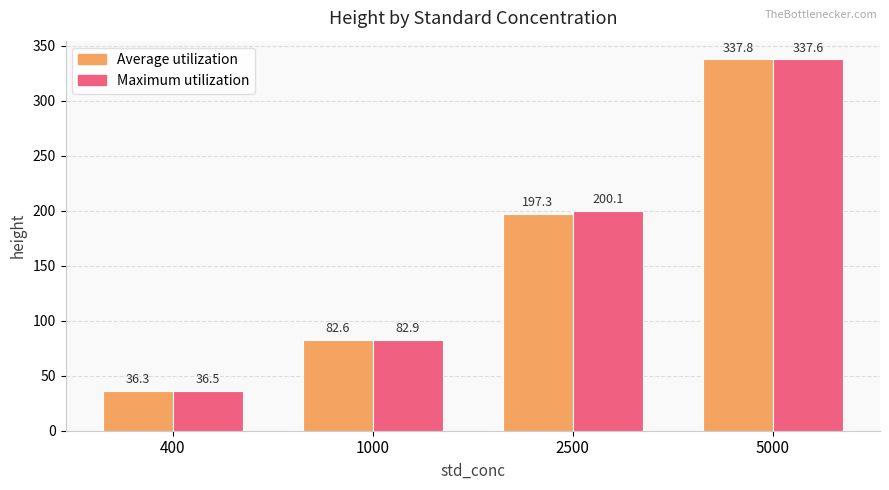

Rank the series at 1000 from lowest to highest value.

Average utilization, Maximum utilization